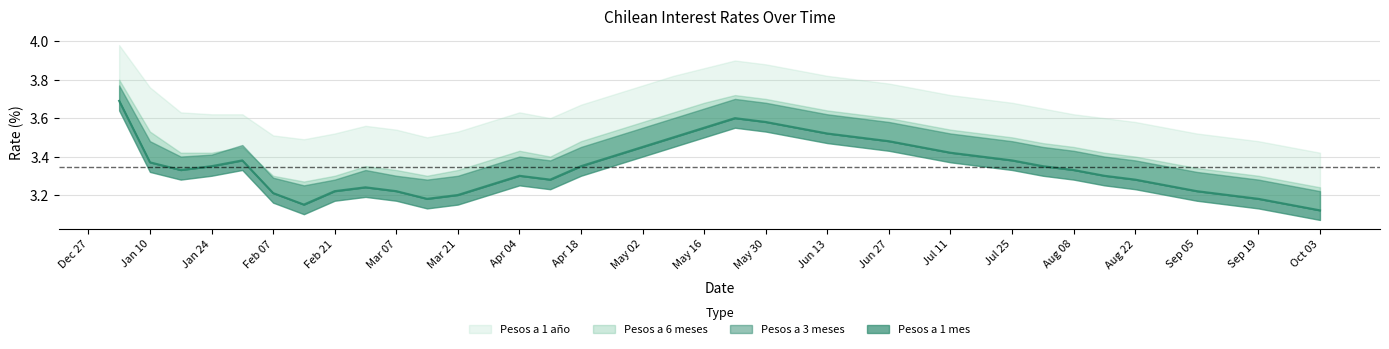

Does the chart have visible grid lines?

Yes